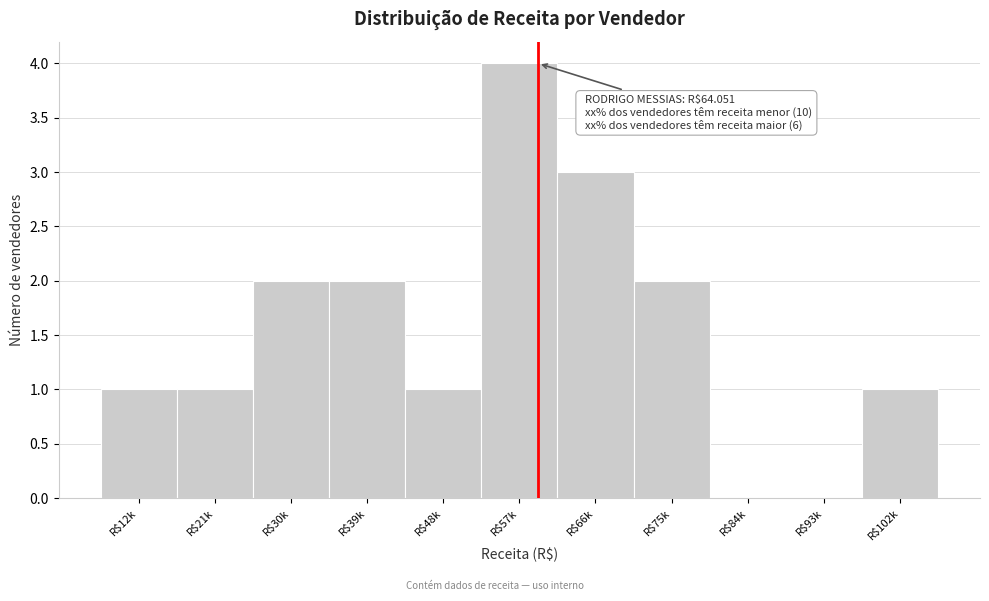

What is the sum of all values?

17